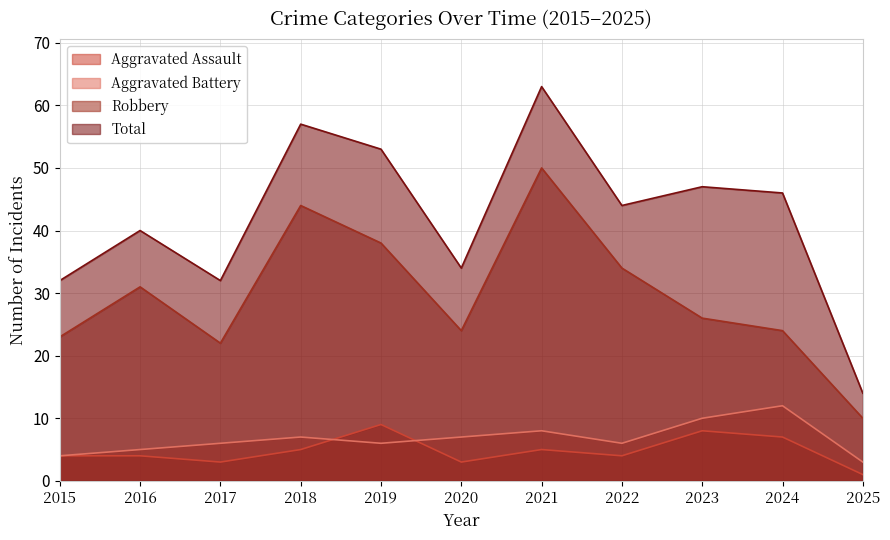

What is the value of the Aggravated Assault point at the 4th from the left?

5